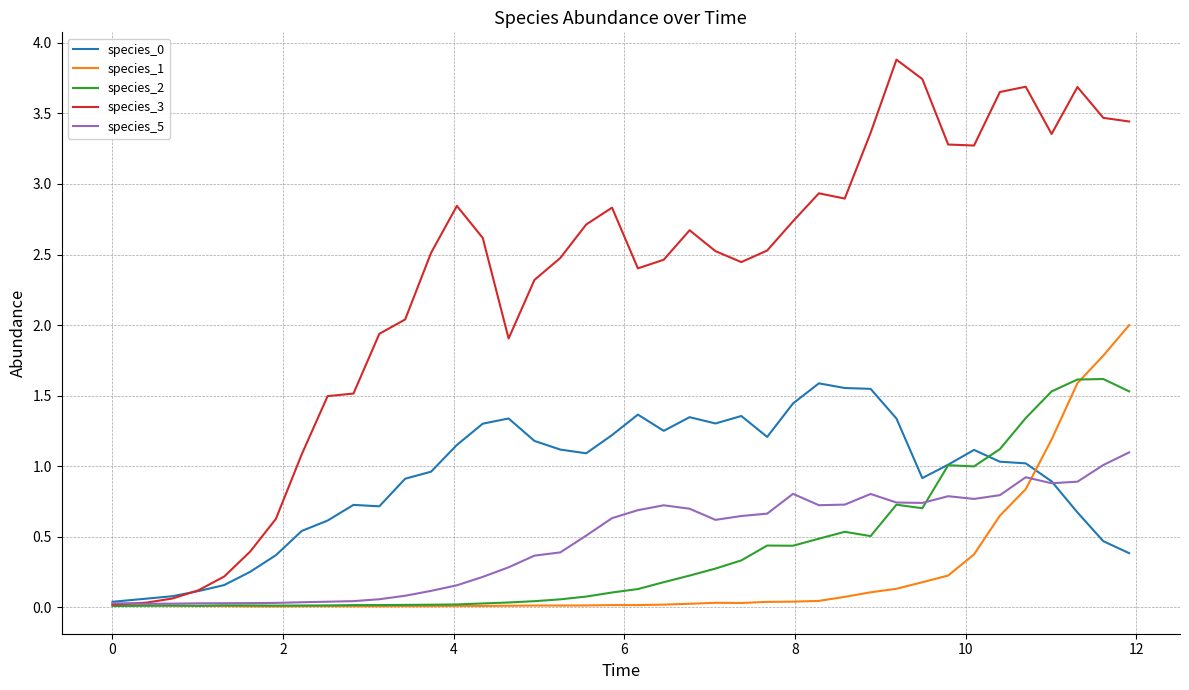

What is the greatest value displayed?

3.9